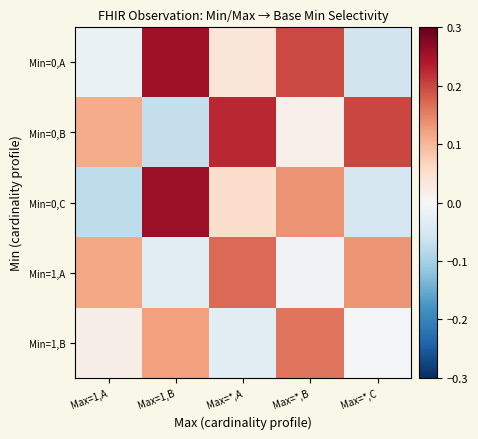

List the series in order of their overall mean, lowest first.

Min=1,B, Min=0,C, Min=1,A, Min=0,A, Min=0,B